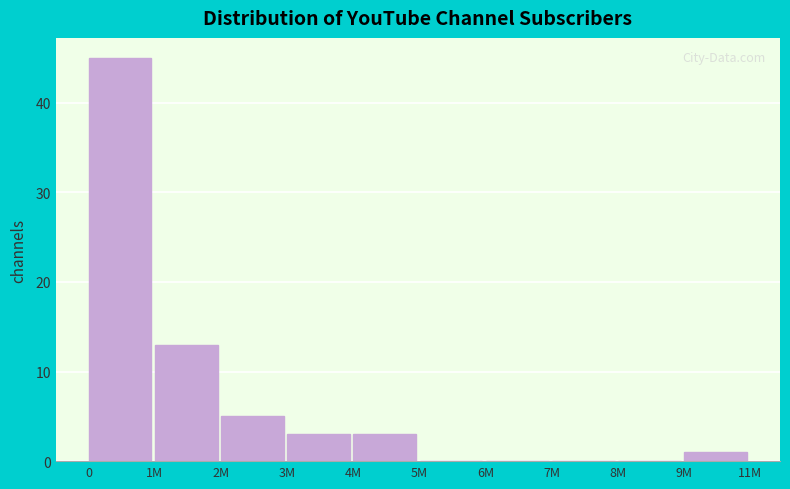

Reading left to right, what are all the values shown in this chart?

0=45	1M=13	2M=5	3M=3	4M=3	5M=0	6M=0	7M=0	8M=0	9M=1